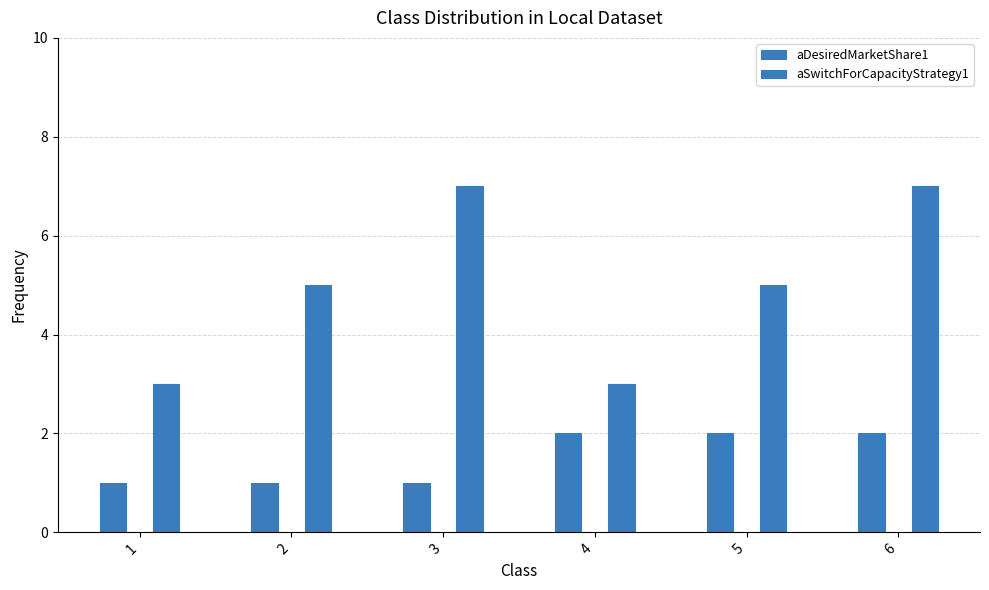

Between 1 and 4, which series saw the biggest shift?

aDesiredMarketShare1